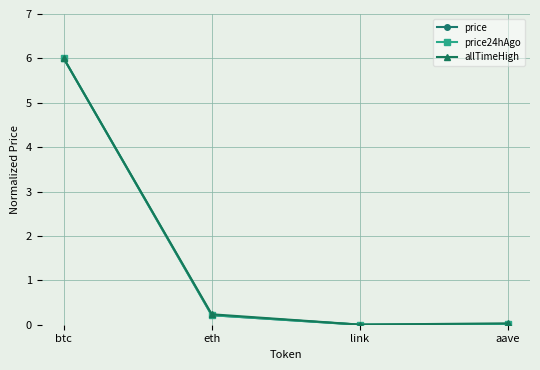

What is the label of the 1st point from the left?

btc